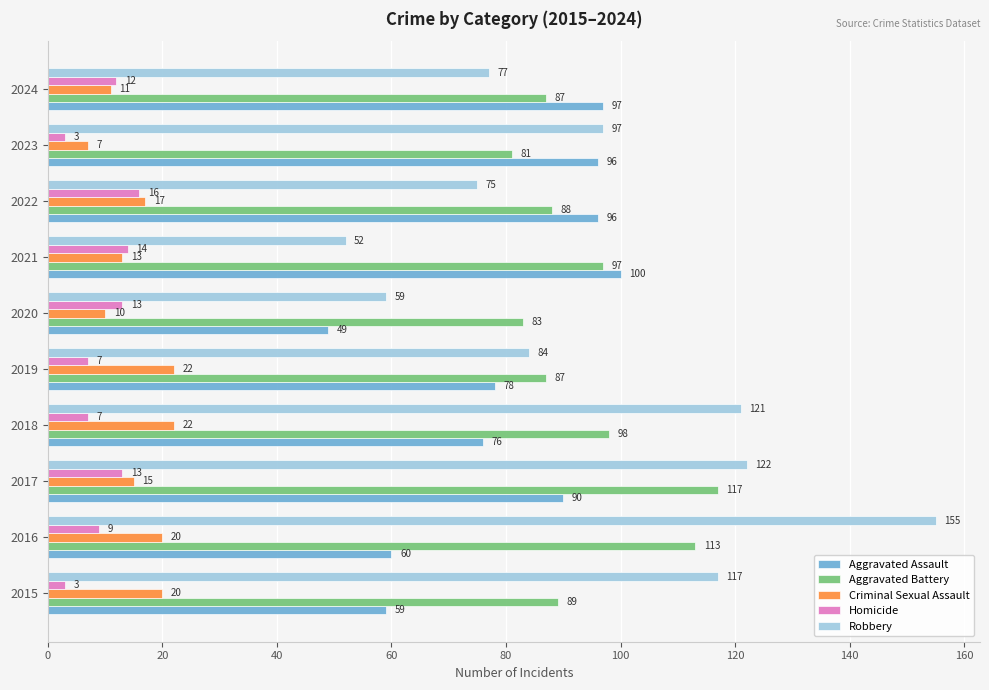

Which series has the largest total across all categories?

Robbery